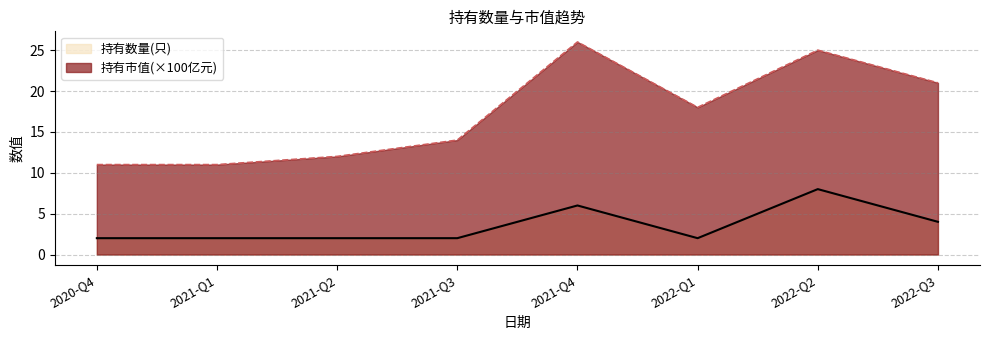

What position from the right is 2021-Q1?

7